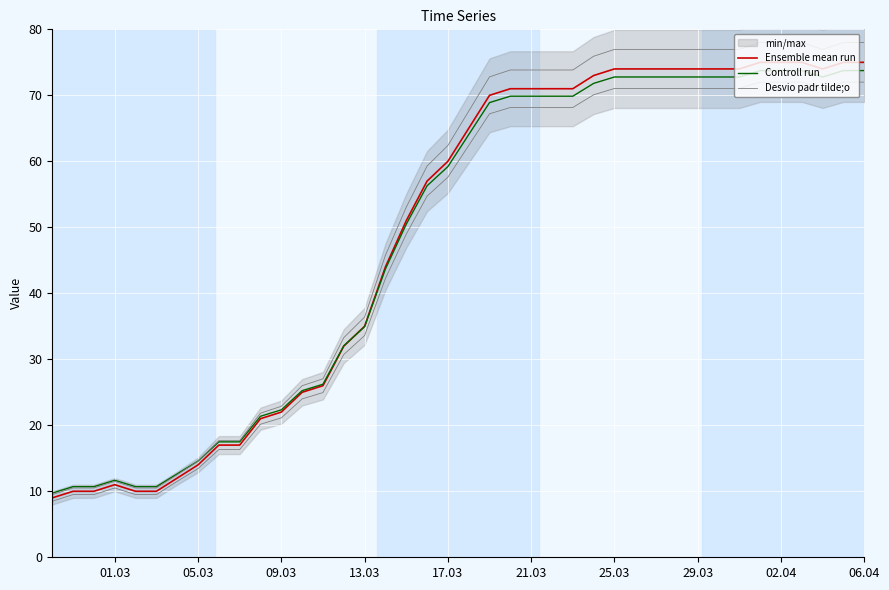

What is the label of the 9th point from the left?

02.04